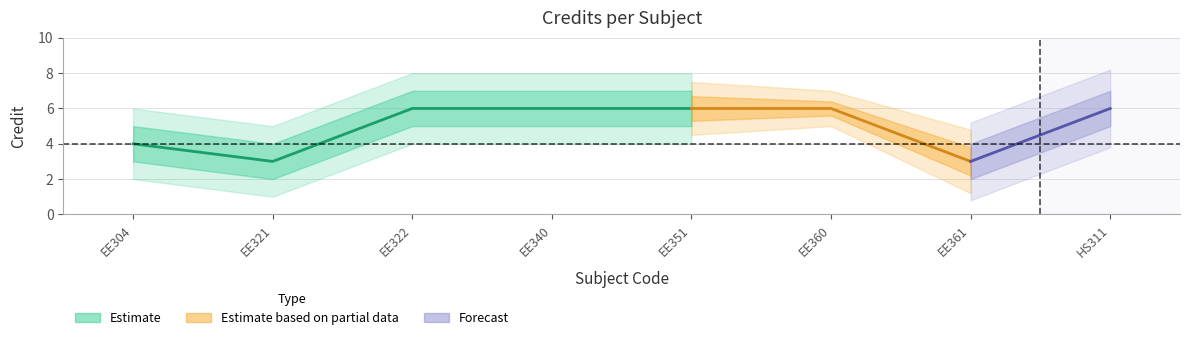

List the labels in order of value, largest first.

EE322, EE340, EE351, EE360, HS311, EE304, EE321, EE361